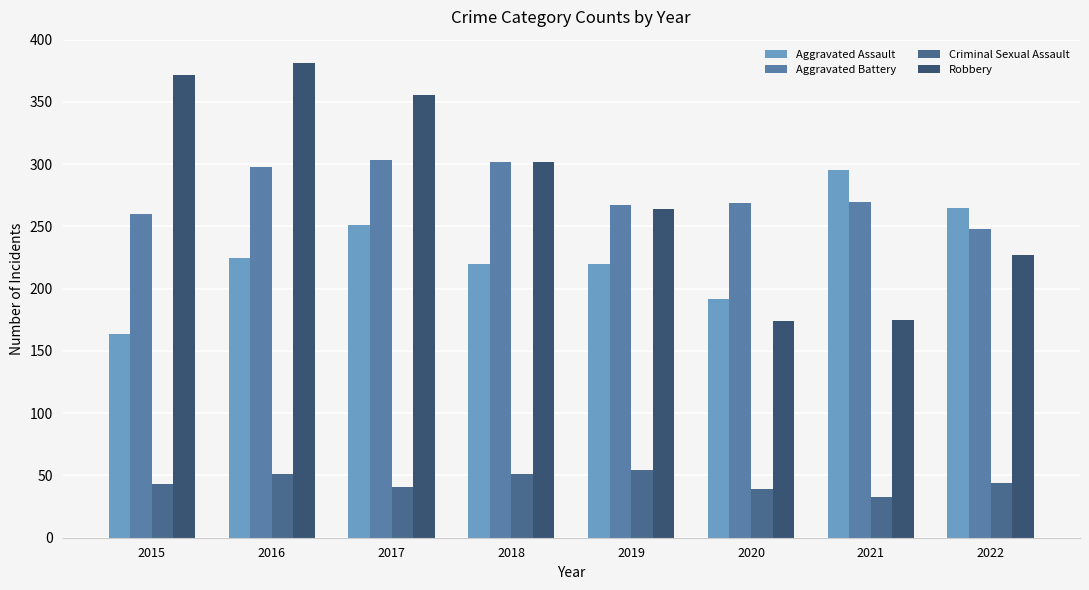

At which label does Criminal Sexual Assault reach its peak?

2019